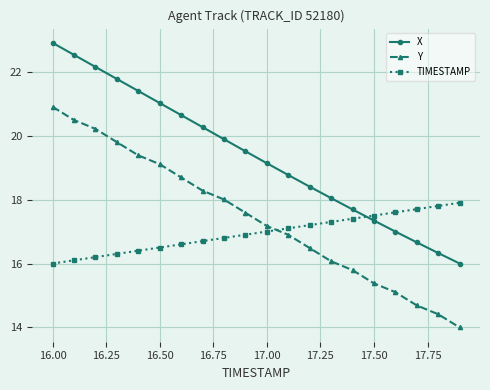

What is the value of the TIMESTAMP point at the 20th from the left?

17.9